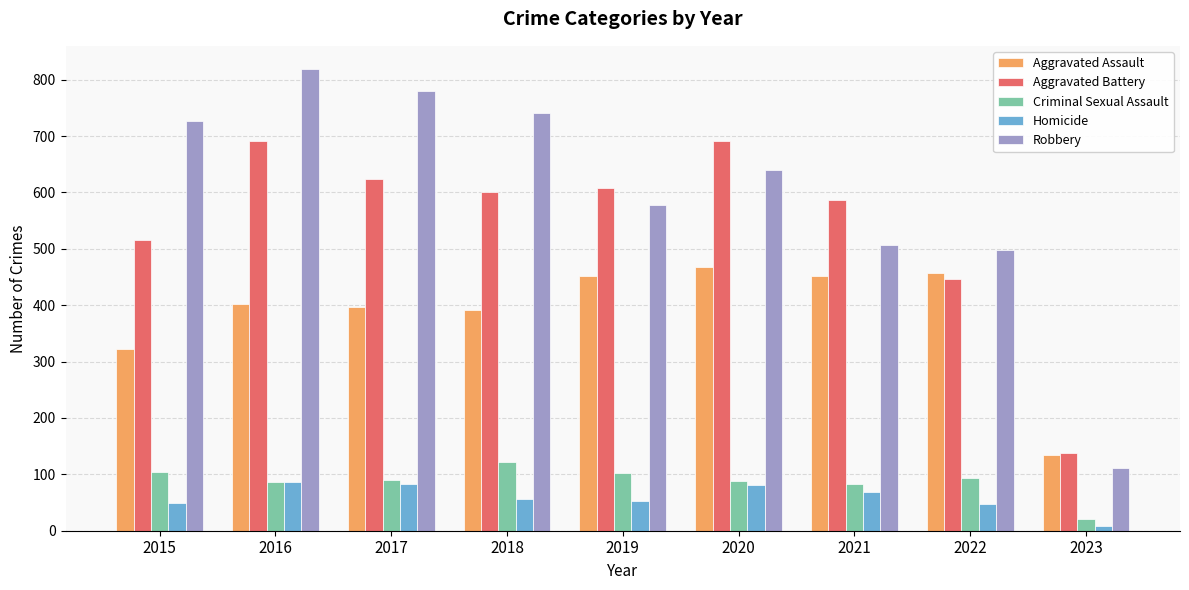

How many distinct data groups are displayed?

5